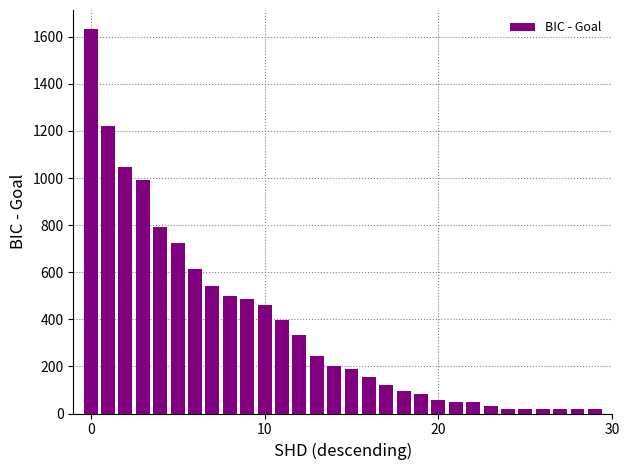

What is the maximum value shown in the chart?

1632.2